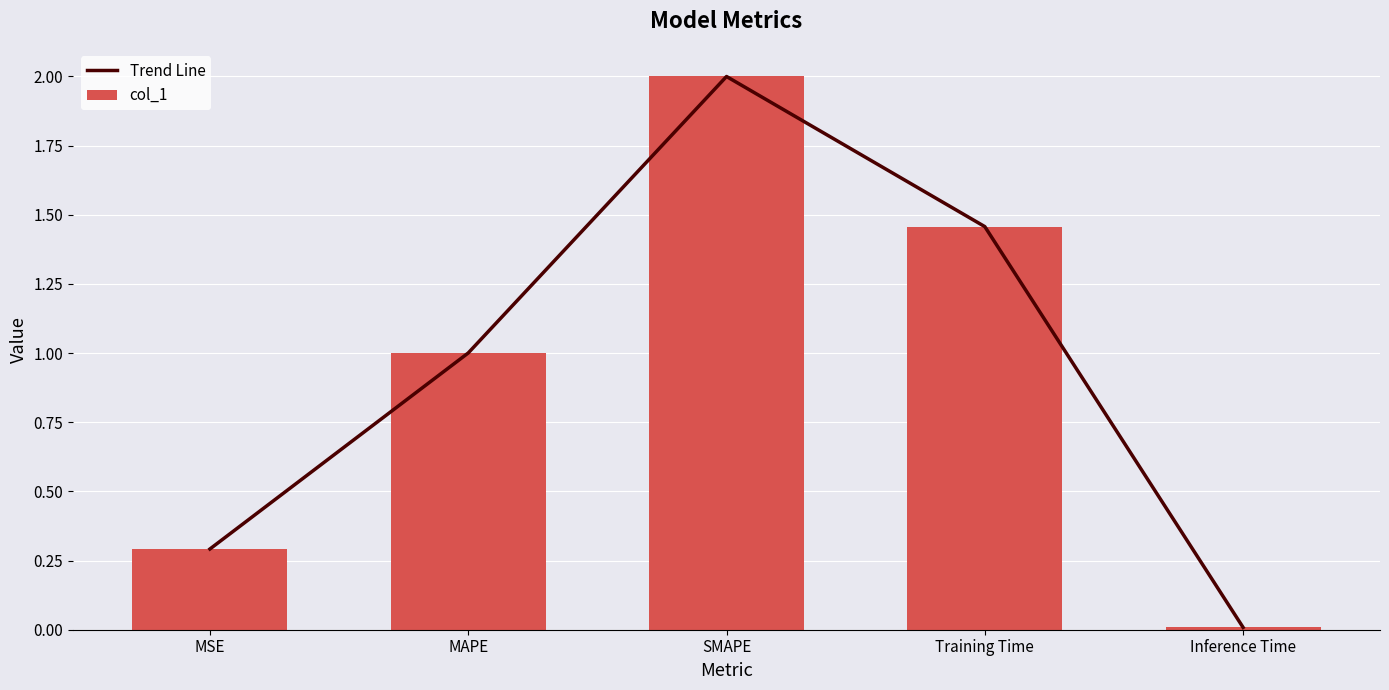

How many data points does each series have?

5